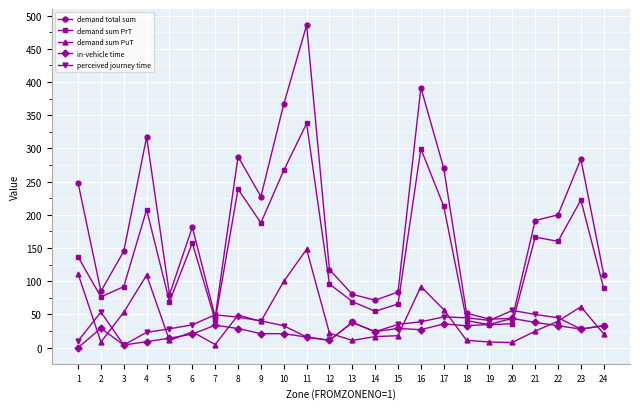

What is the average value of the demand total sum series?

183.6